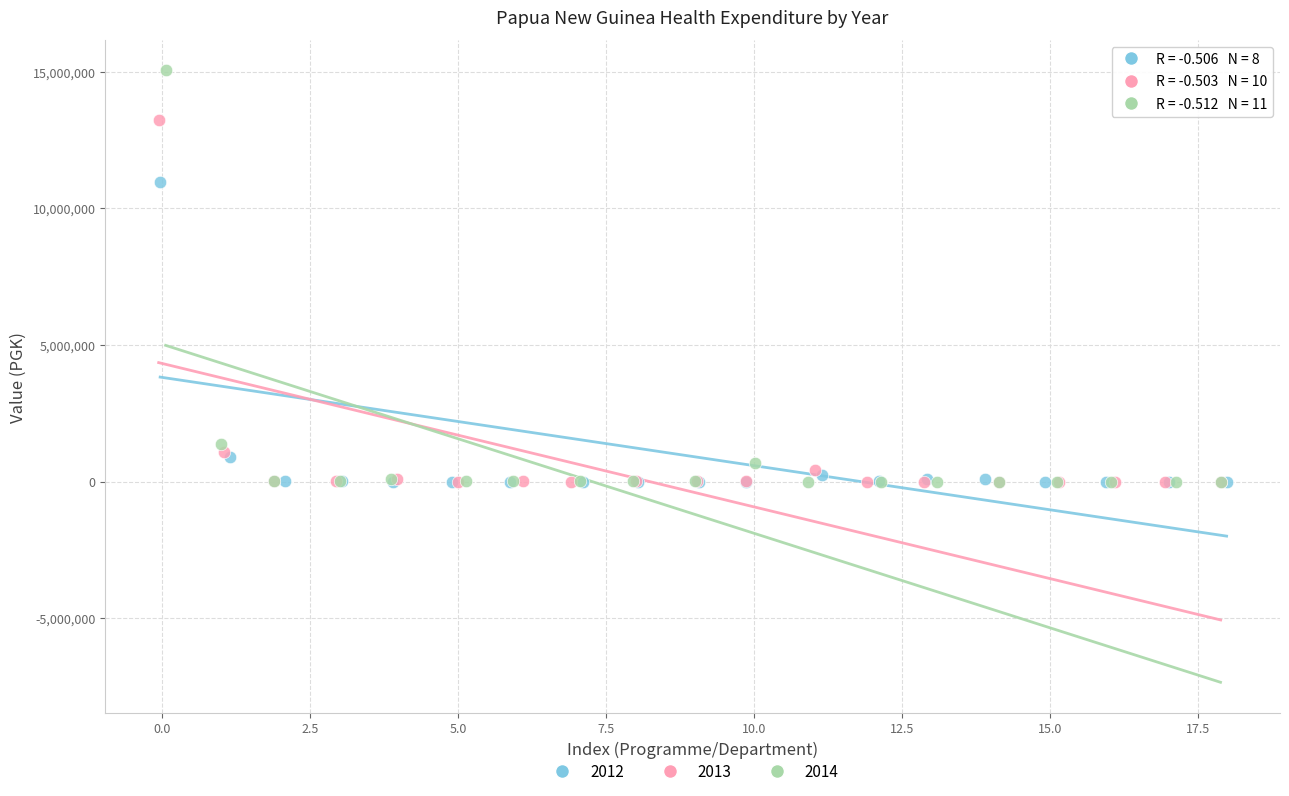

Which series contains the highest Y value?

2014